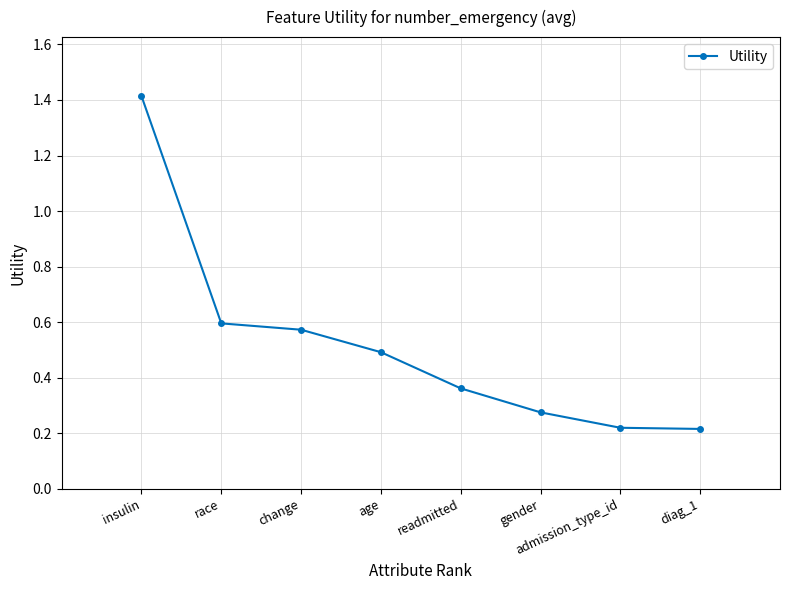

What is the sum of the values at age and gender?

0.8